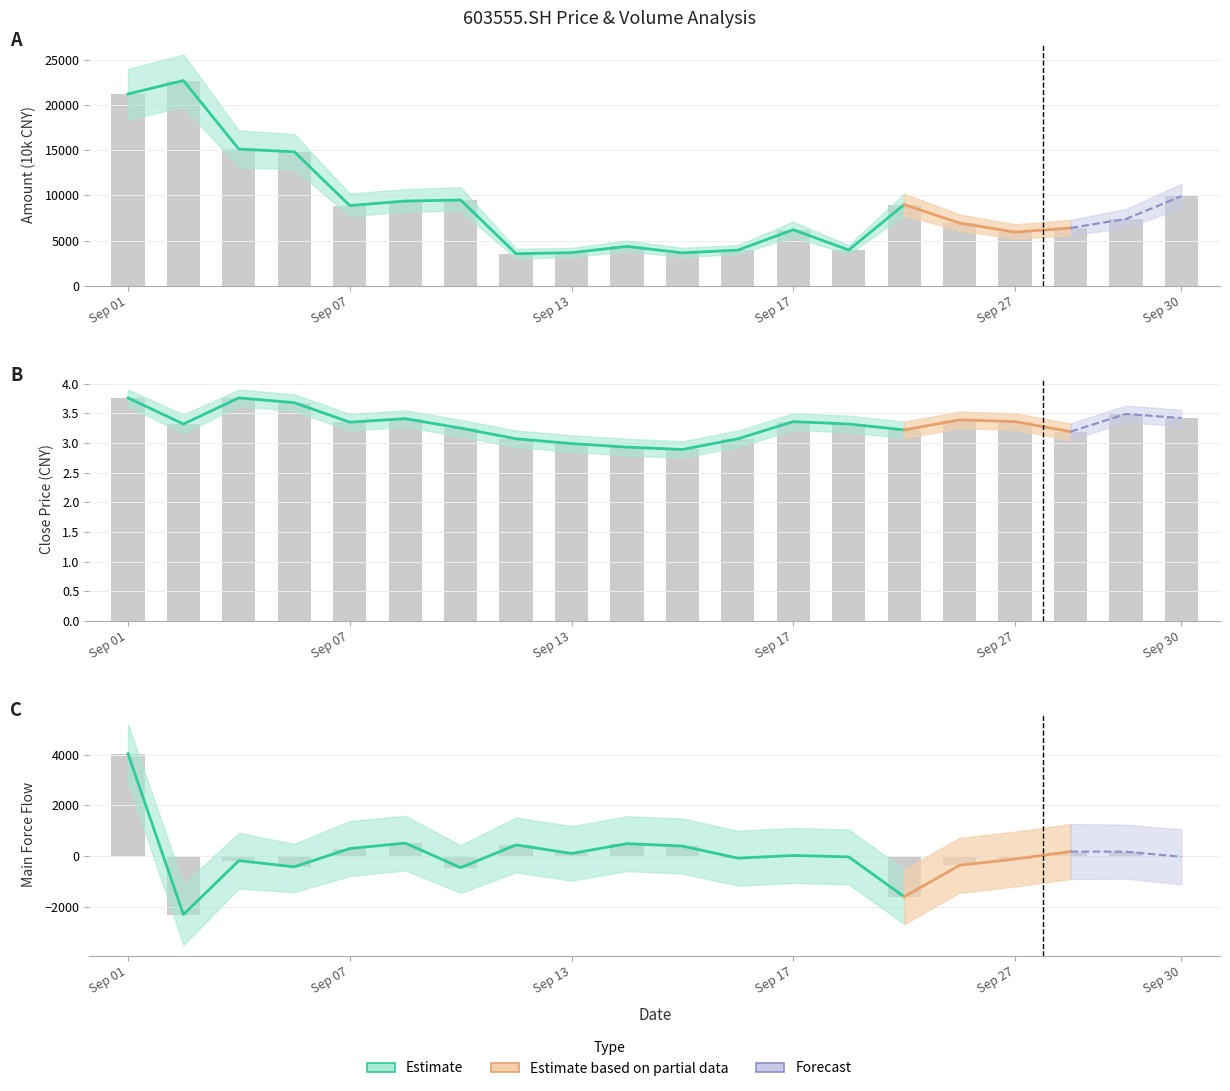

Rank the series by their maximum value, from highest to lowest.

Amount, MainForce, Close